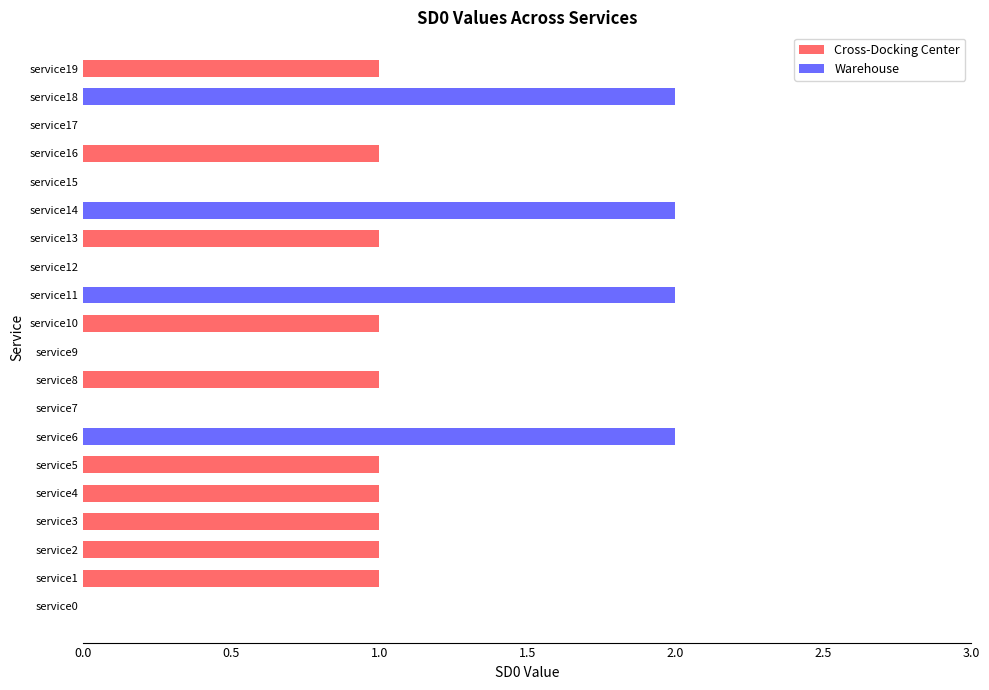

Is it true that the value at service2 is 1?

True